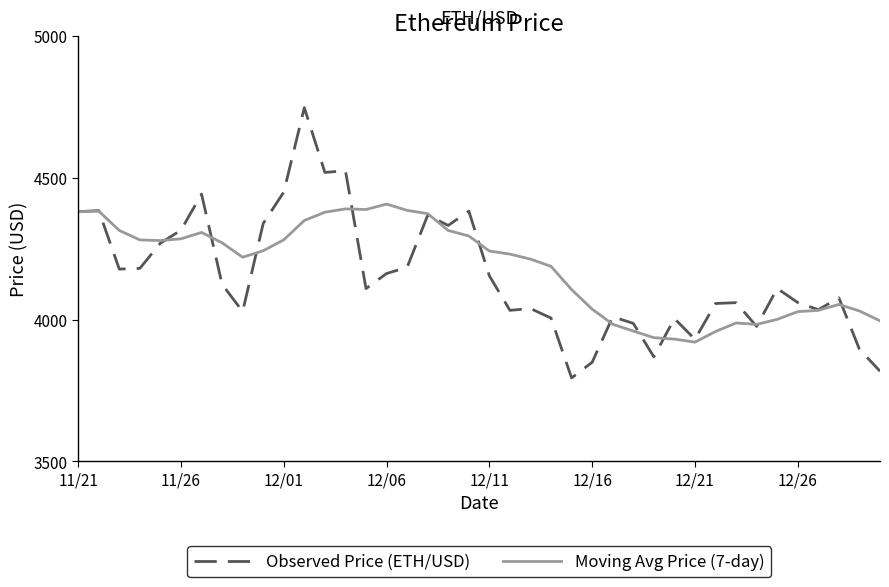

What is the greatest value displayed?

4746.4